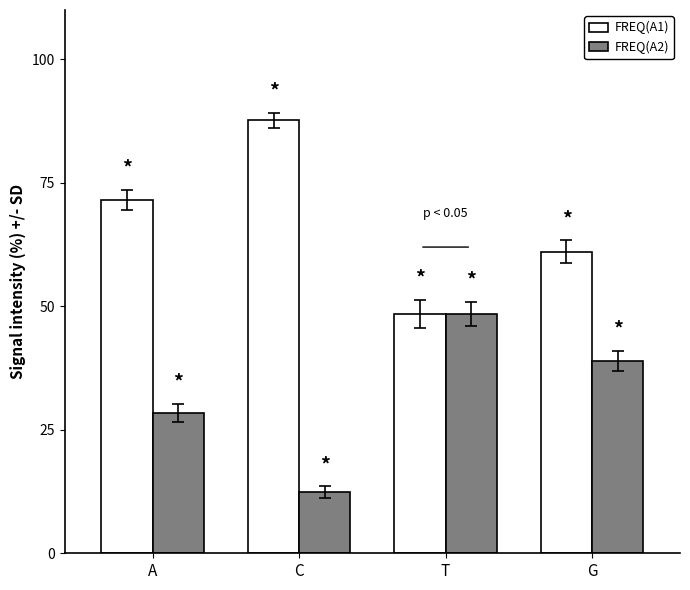

What is the minimum value for FREQ(A2)?

12.3